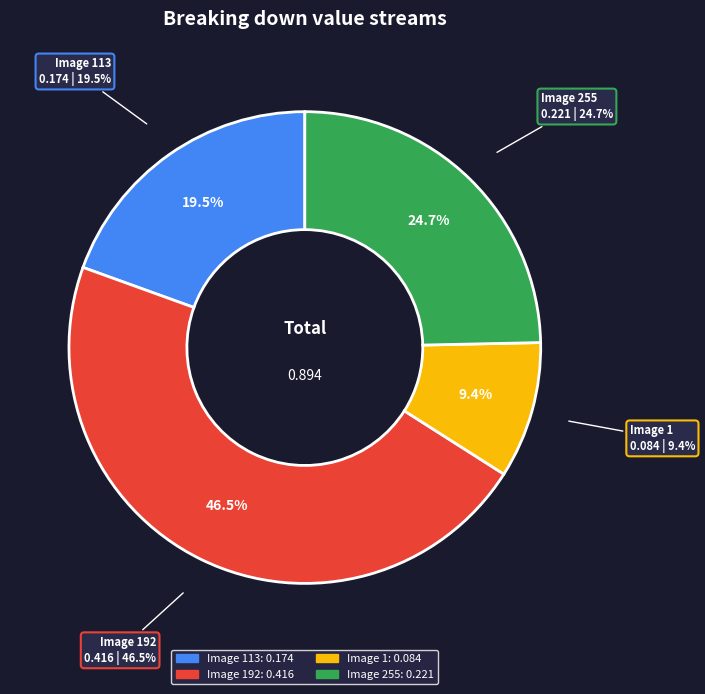

Is the sum of ACCEDE02056_113.png and ACCEDE02056_1.png greater than half?

No